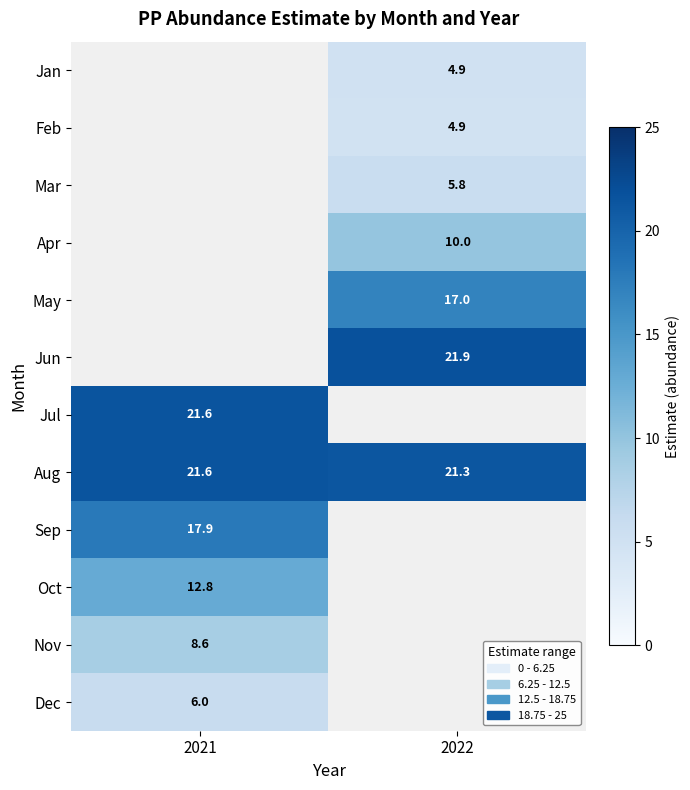

Between 2022 and 2021, which is larger?

2021